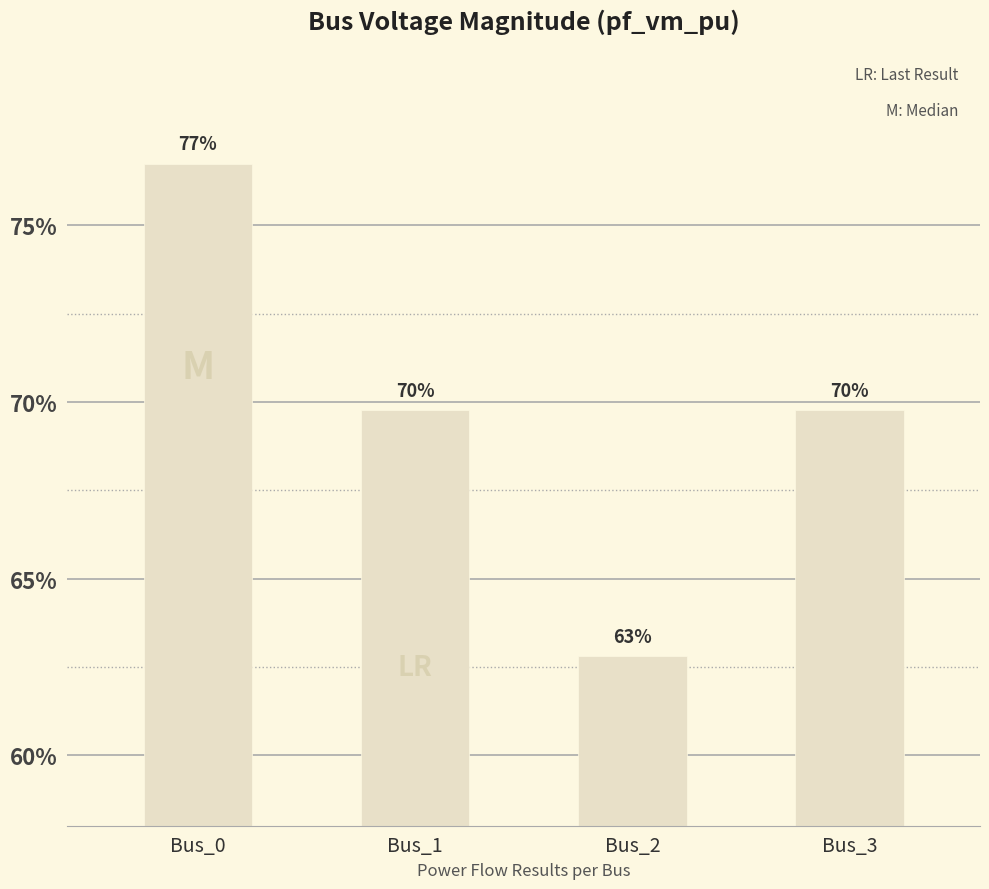

Are the bars horizontal?

No